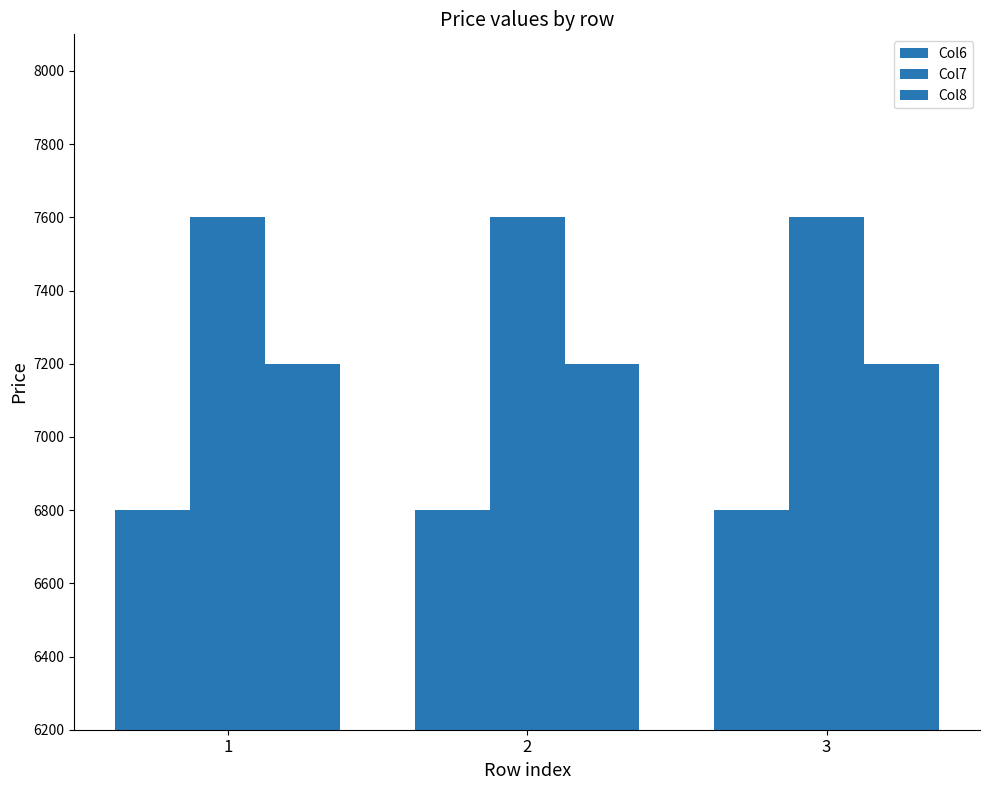

How many data points does each series have?

3